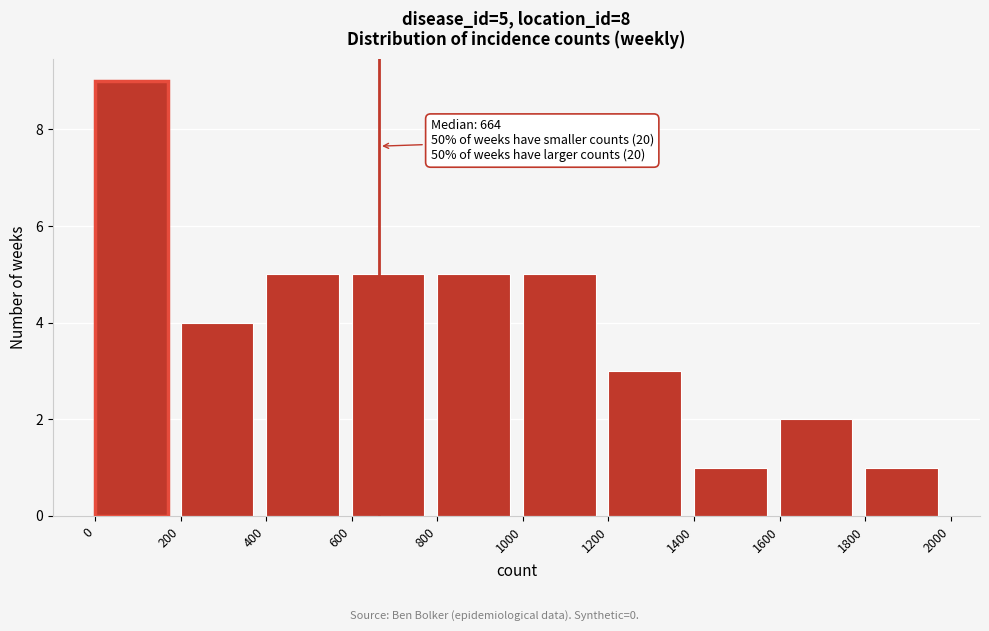

Which range on the x-axis has the tallest bar?

0 to 200